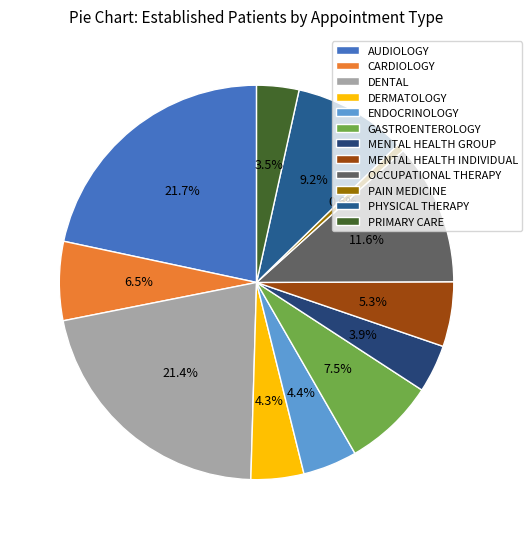

To the nearest percent, what is the combined percentage of MENTAL HEALTH GROUP and ENDOCRINOLOGY?

8%